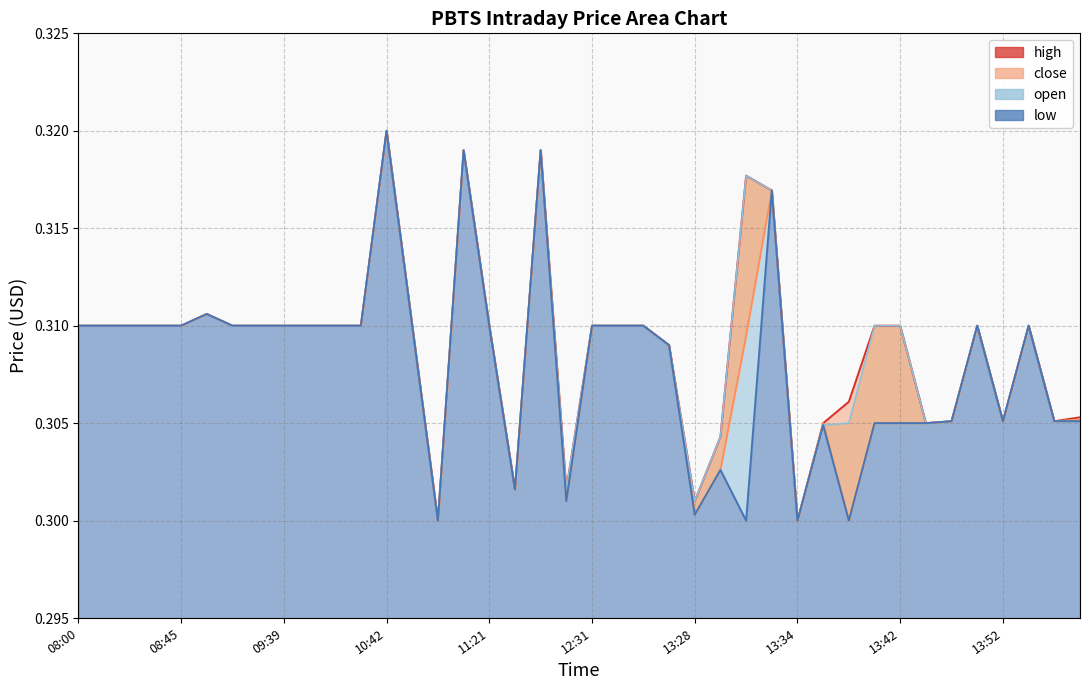

What is the sum of the high_line values at 11:21 and 09:39?

0.6